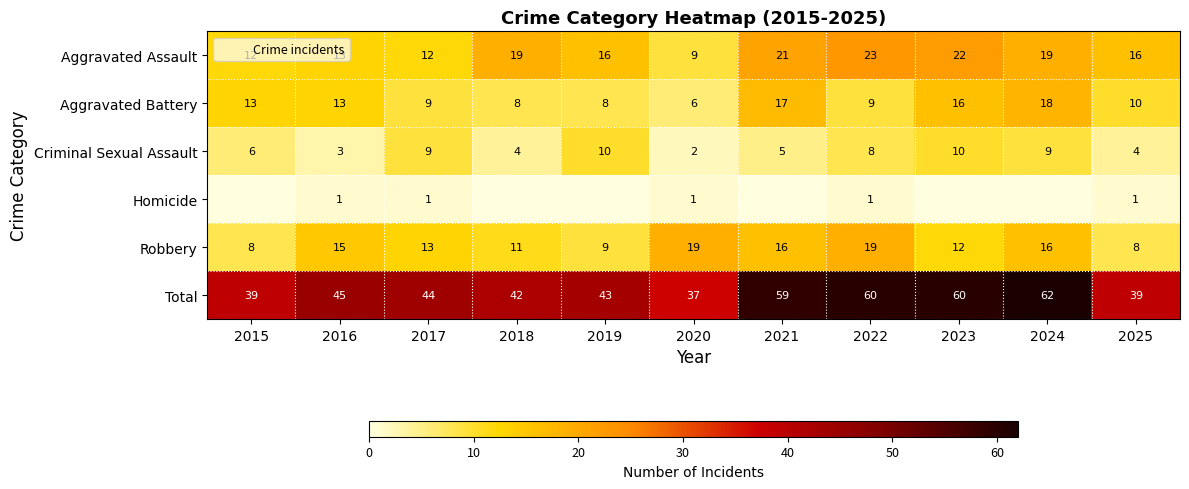

Which series changed the most between 2016 and 2021?

Total